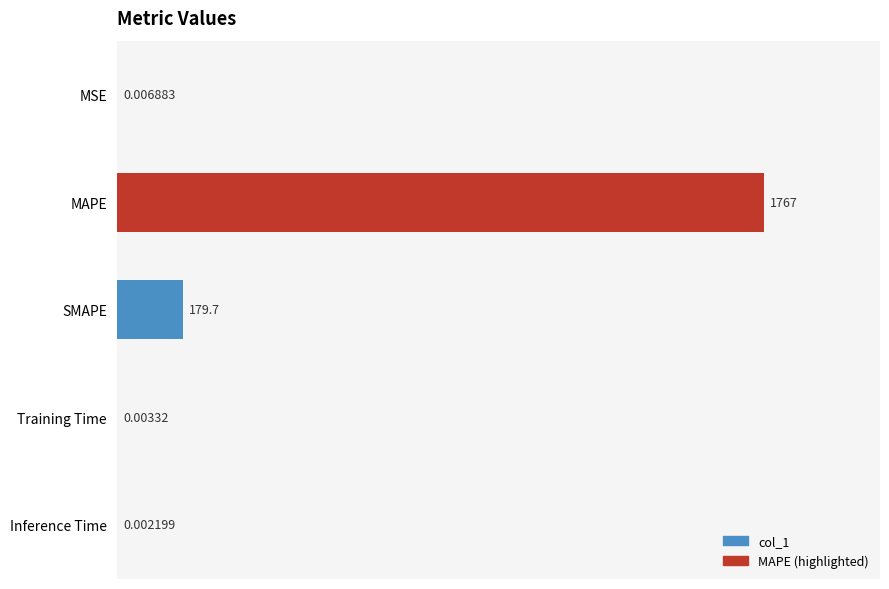

At which category does the chart reach its peak across all series?

MAPE